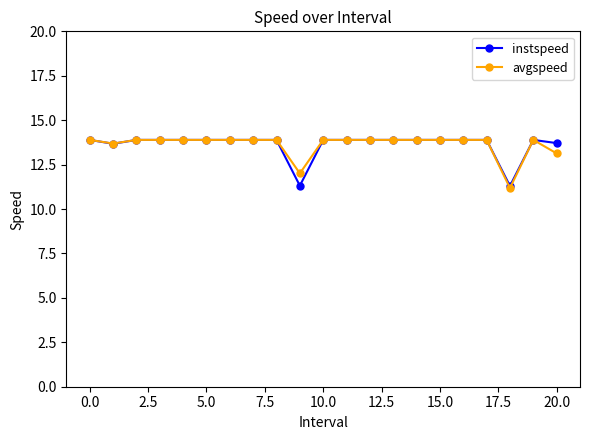

What is the difference between the maximum and minimum values in the avgspeed series?

2.7